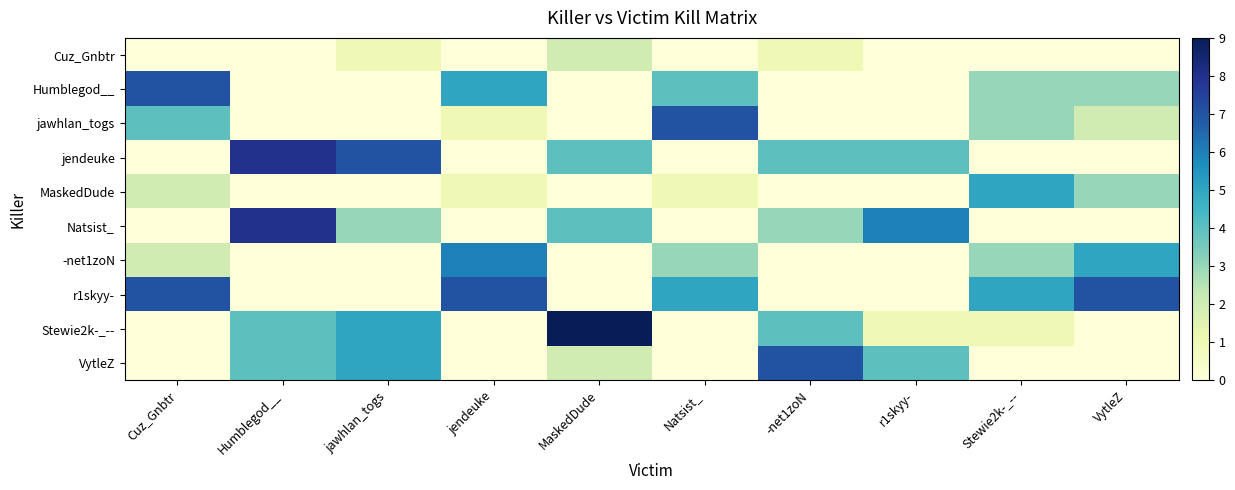

What is the total value across all series at -net1zoN?

19